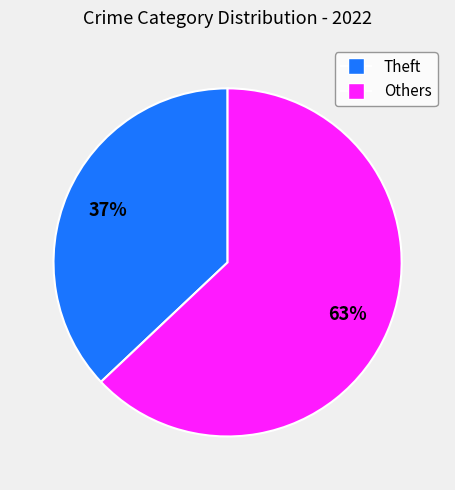

To the nearest percent, what is the average slice percentage?

50%